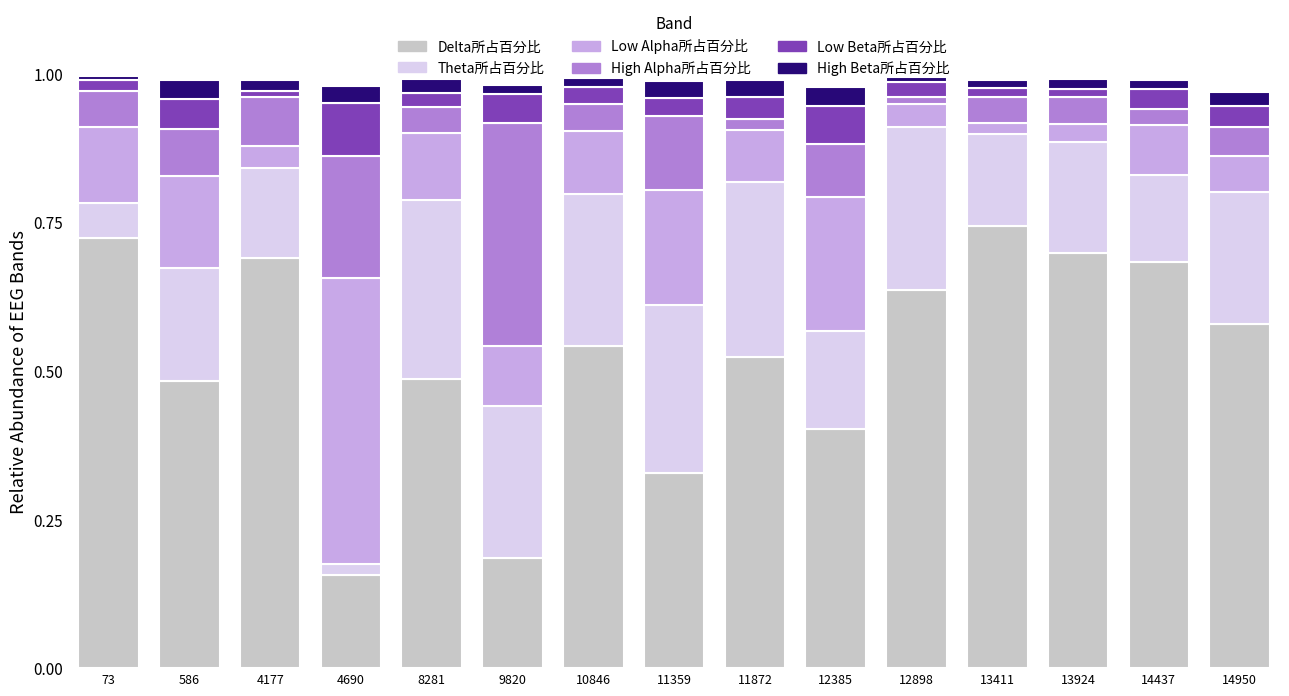

How many bars are there in total?

15